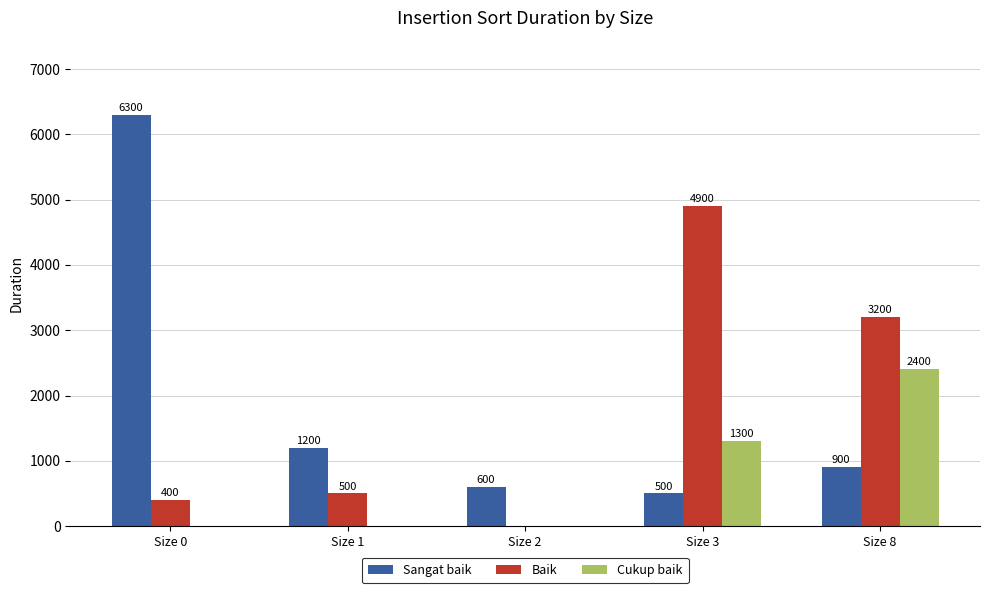

Is it true that Cukup baik equals 0 at Size 1?

True